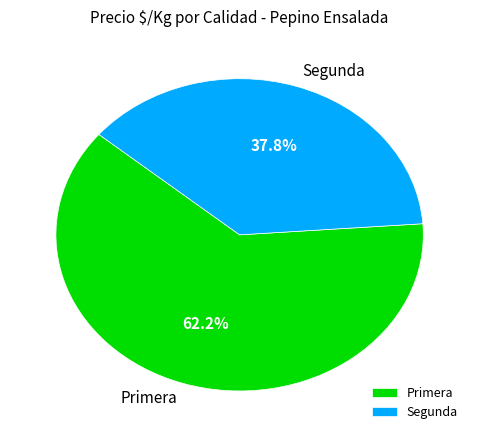

To the nearest percent, what is the difference between the largest and smallest slice percentages?

24%